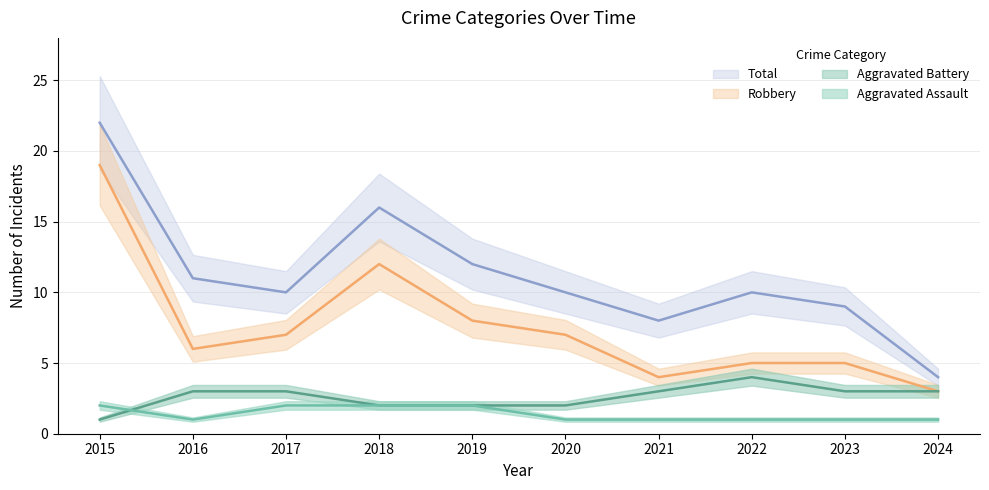

True or false: Robbery and Aggravated Assault cross at least once.

False